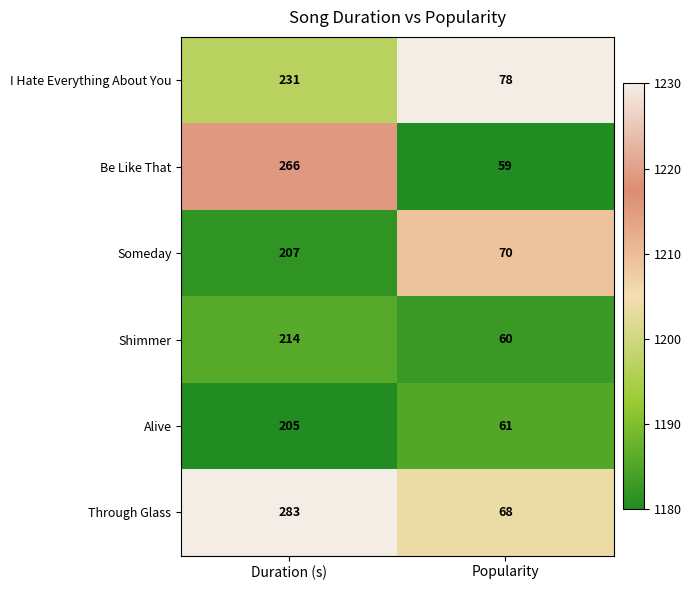

What is the sum of the I Hate Everything About You values at Popularity and Duration (s)?

309